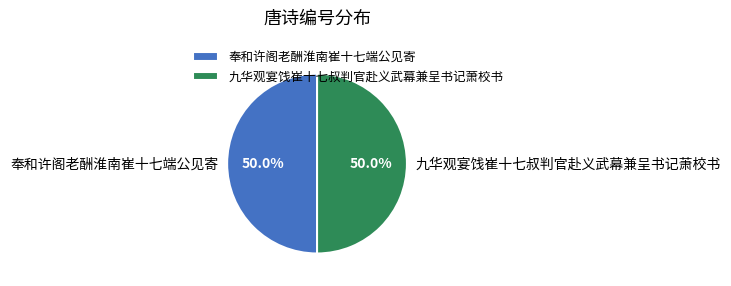

How much of the chart is everything except 九华观宴饯崔十七叔判官赴义武幕兼呈书记萧校书?

50.0%